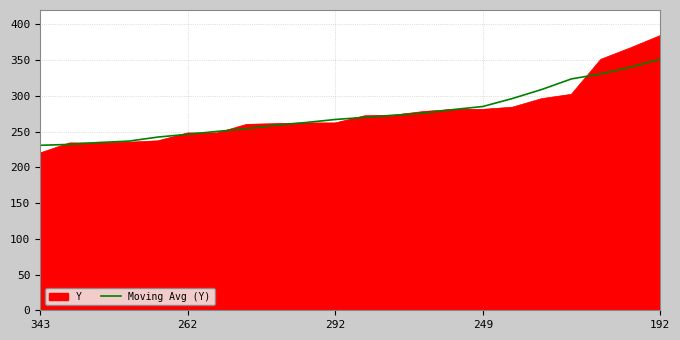

What is the lowest value of the Moving Avg (Y) series?

230.8